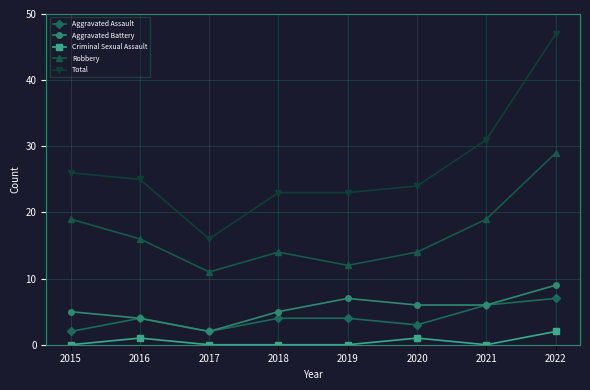

Reading left to right, extract all data points from this chart.

Aggravated Assault: 2015=2	2016=4	2017=2	2018=4	2019=4	2020=3	2021=6	2022=7
Aggravated Battery: 2015=5	2016=4	2017=2	2018=5	2019=7	2020=6	2021=6	2022=9
Criminal Sexual Assault: 2015=0	2016=1	2017=0	2018=0	2019=0	2020=1	2021=0	2022=2
Robbery: 2015=19	2016=16	2017=11	2018=14	2019=12	2020=14	2021=19	2022=29
Total: 2015=26	2016=25	2017=16	2018=23	2019=23	2020=24	2021=31	2022=47